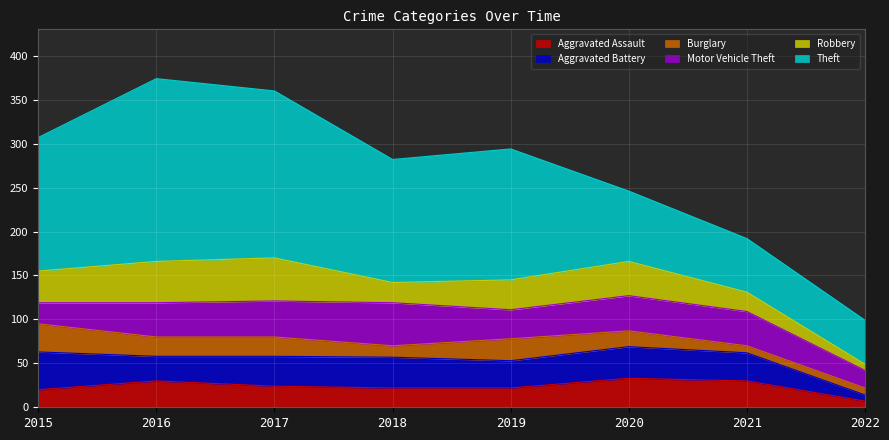

The Aggravated Battery series shows 36 at 2020. True or false?

True